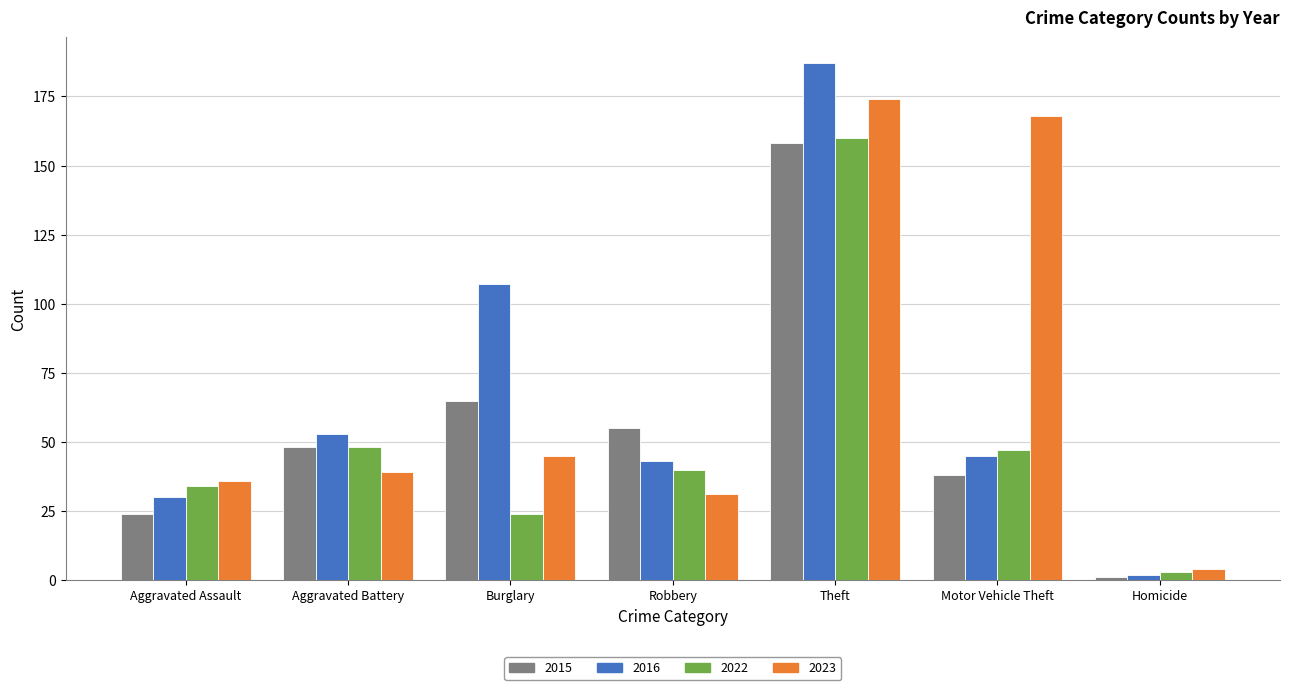

What is the spread (max minus min) of values at Aggravated Assault?

12